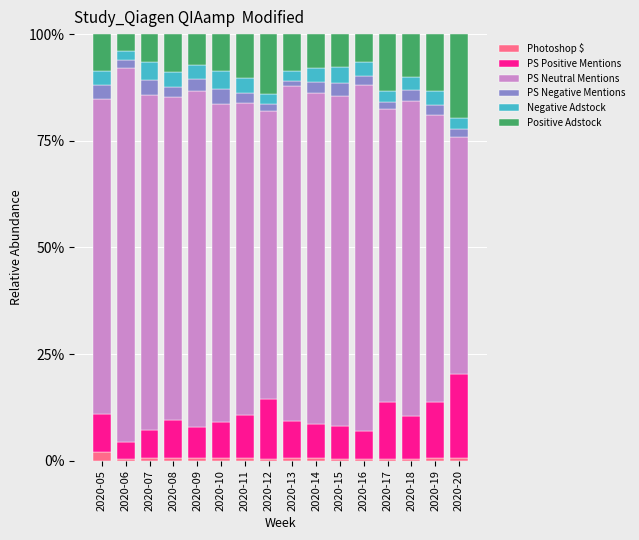

Is it true that Photoshop $ equals 0.4 at 2020-12?

True